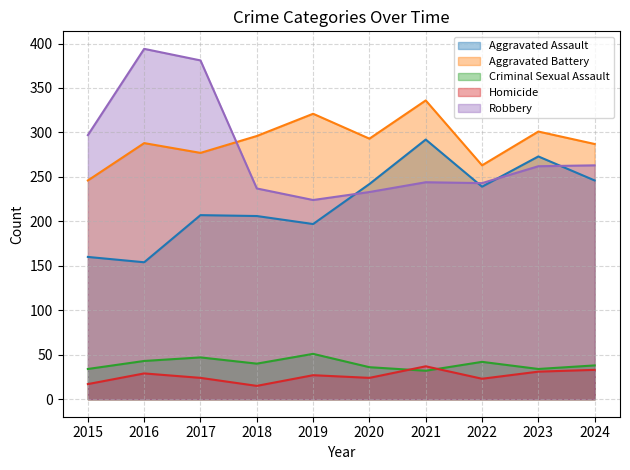

Where is Robbery nearest to the value 309?

2015